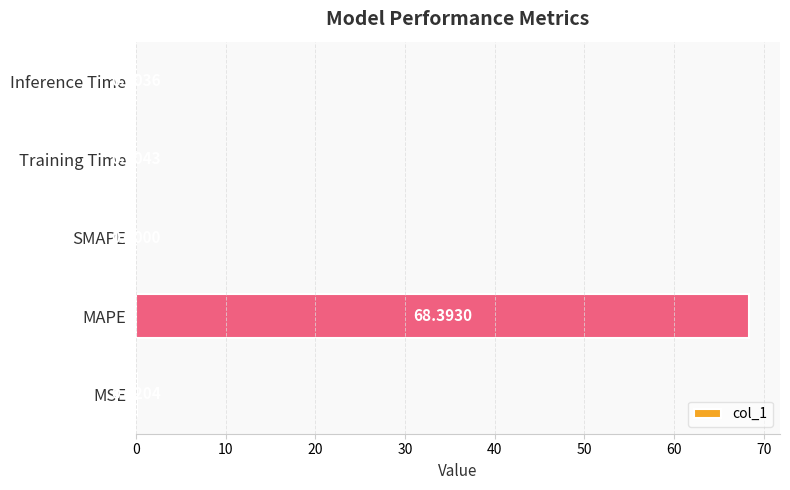

What is the sum of all values?

68.5